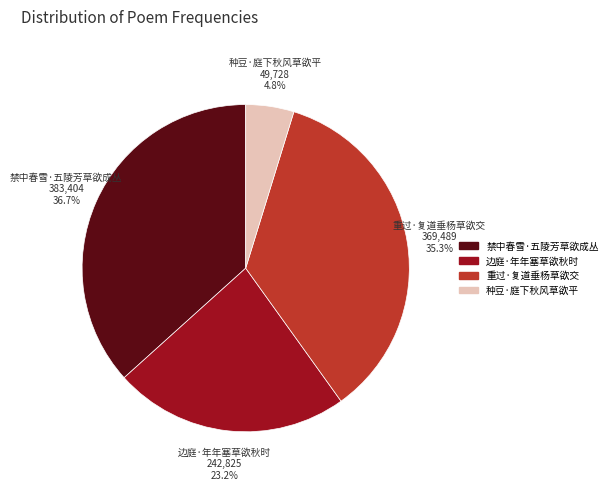

Is it true that 边庭·年年塞草欲秋时 is 23% of the pie?

True